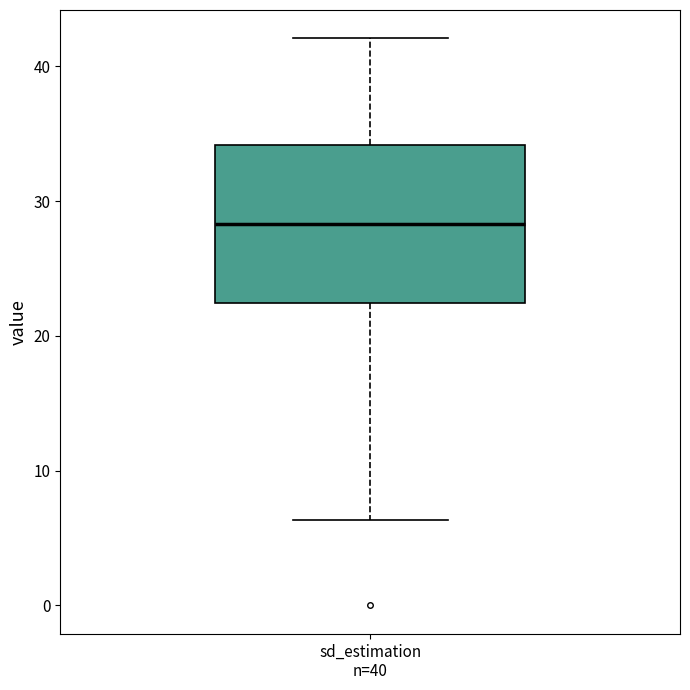

Where does the lower whisker of the box for sd_estimation n=40 end on the y-axis? The values are not printed on the chart, so give them approximately, as read against the axis.

6